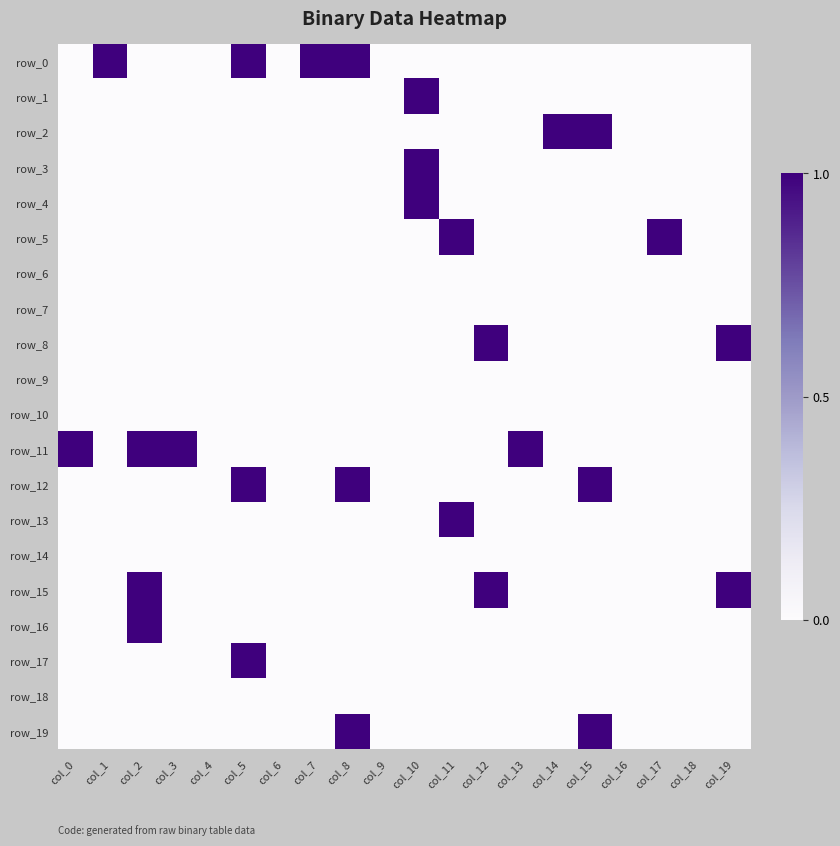

Reading left to right, what are all the values shown in this chart?

row_0: 0	1	0	0	0	1	0	1	1	0	0	0	0	0	0	0	0	0	0	0
row_1: 0	0	0	0	0	0	0	0	0	0	1	0	0	0	0	0	0	0	0	0
row_2: 0	0	0	0	0	0	0	0	0	0	0	0	0	0	1	1	0	0	0	0
row_3: 0	0	0	0	0	0	0	0	0	0	1	0	0	0	0	0	0	0	0	0
row_4: 0	0	0	0	0	0	0	0	0	0	1	0	0	0	0	0	0	0	0	0
row_5: 0	0	0	0	0	0	0	0	0	0	0	1	0	0	0	0	0	1	0	0
row_6: 0	0	0	0	0	0	0	0	0	0	0	0	0	0	0	0	0	0	0	0
row_7: 0	0	0	0	0	0	0	0	0	0	0	0	0	0	0	0	0	0	0	0
row_8: 0	0	0	0	0	0	0	0	0	0	0	0	1	0	0	0	0	0	0	1
row_9: 0	0	0	0	0	0	0	0	0	0	0	0	0	0	0	0	0	0	0	0
row_10: 0	0	0	0	0	0	0	0	0	0	0	0	0	0	0	0	0	0	0	0
row_11: 1	0	1	1	0	0	0	0	0	0	0	0	0	1	0	0	0	0	0	0
row_12: 0	0	0	0	0	1	0	0	1	0	0	0	0	0	0	1	0	0	0	0
row_13: 0	0	0	0	0	0	0	0	0	0	0	1	0	0	0	0	0	0	0	0
row_14: 0	0	0	0	0	0	0	0	0	0	0	0	0	0	0	0	0	0	0	0
row_15: 0	0	1	0	0	0	0	0	0	0	0	0	1	0	0	0	0	0	0	1
row_16: 0	0	1	0	0	0	0	0	0	0	0	0	0	0	0	0	0	0	0	0
row_17: 0	0	0	0	0	1	0	0	0	0	0	0	0	0	0	0	0	0	0	0
row_18: 0	0	0	0	0	0	0	0	0	0	0	0	0	0	0	0	0	0	0	0
row_19: 0	0	0	0	0	0	0	0	1	0	0	0	0	0	0	1	0	0	0	0